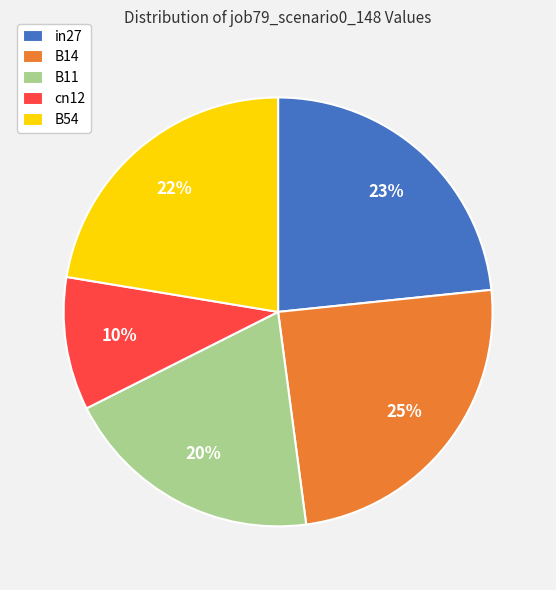

Rank the categories by value from highest to lowest.

B14, in27, B54, B11, cn12